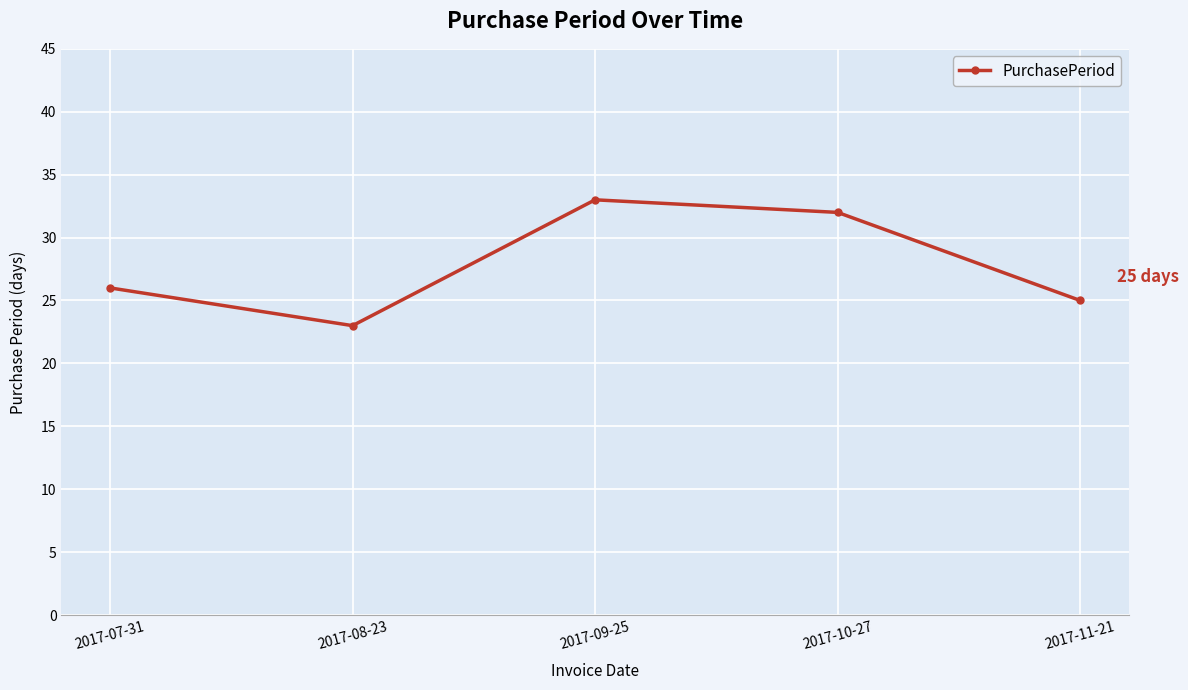

What is the label of the 4th point from the right?

2017-08-23